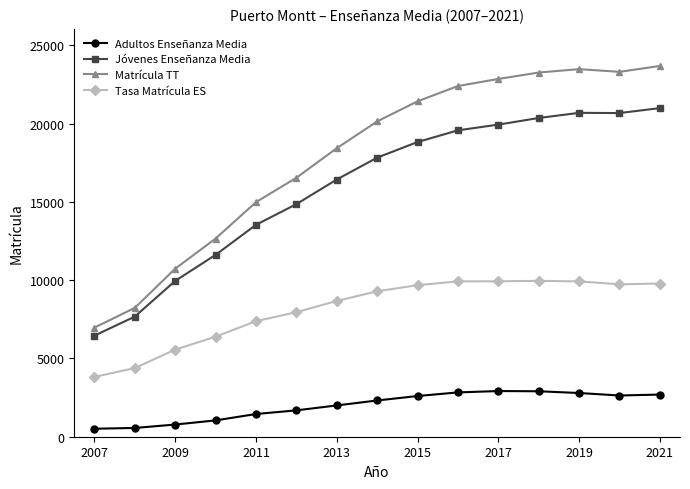

Which series has the widest spread of values?

Matrícula TT